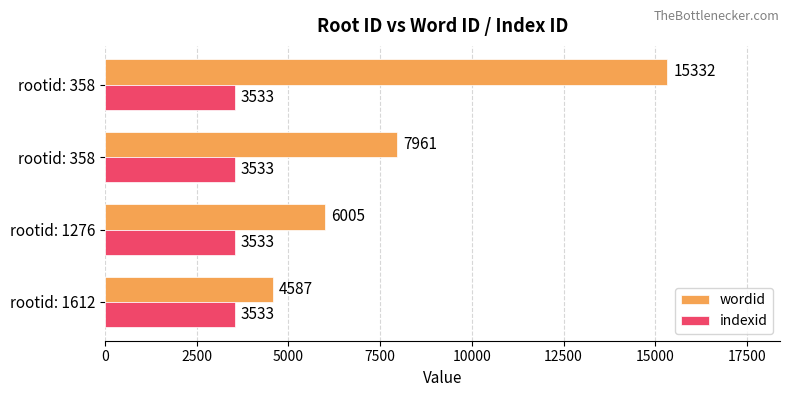

What are all the series names shown in the legend?

wordid, indexid